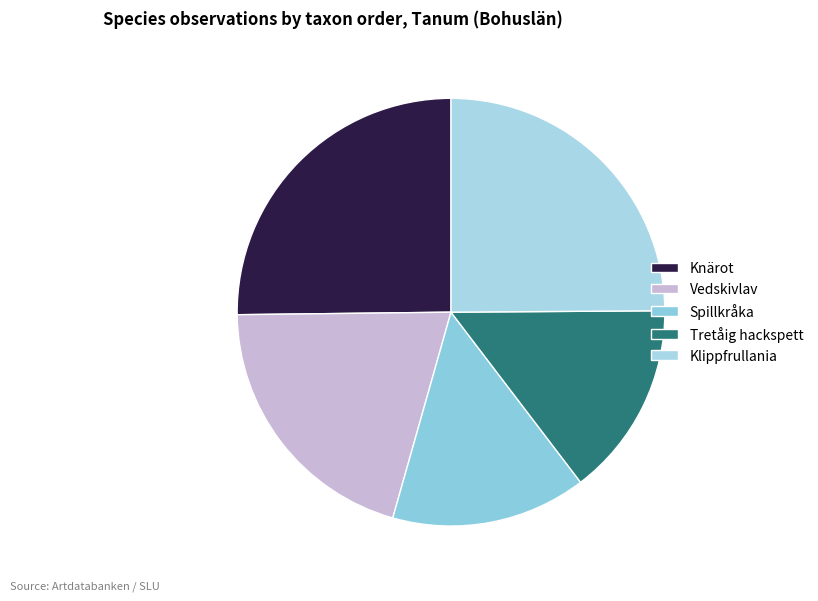

Do Tretåig hackspett and Klippfrullania together represent more than half of the pie?

No